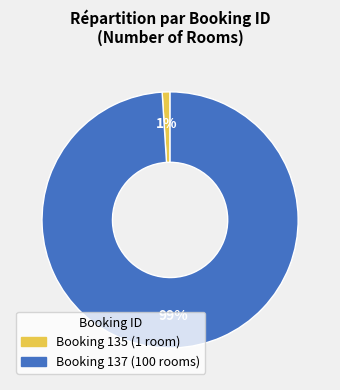

Is there a majority slice in this chart?

Yes